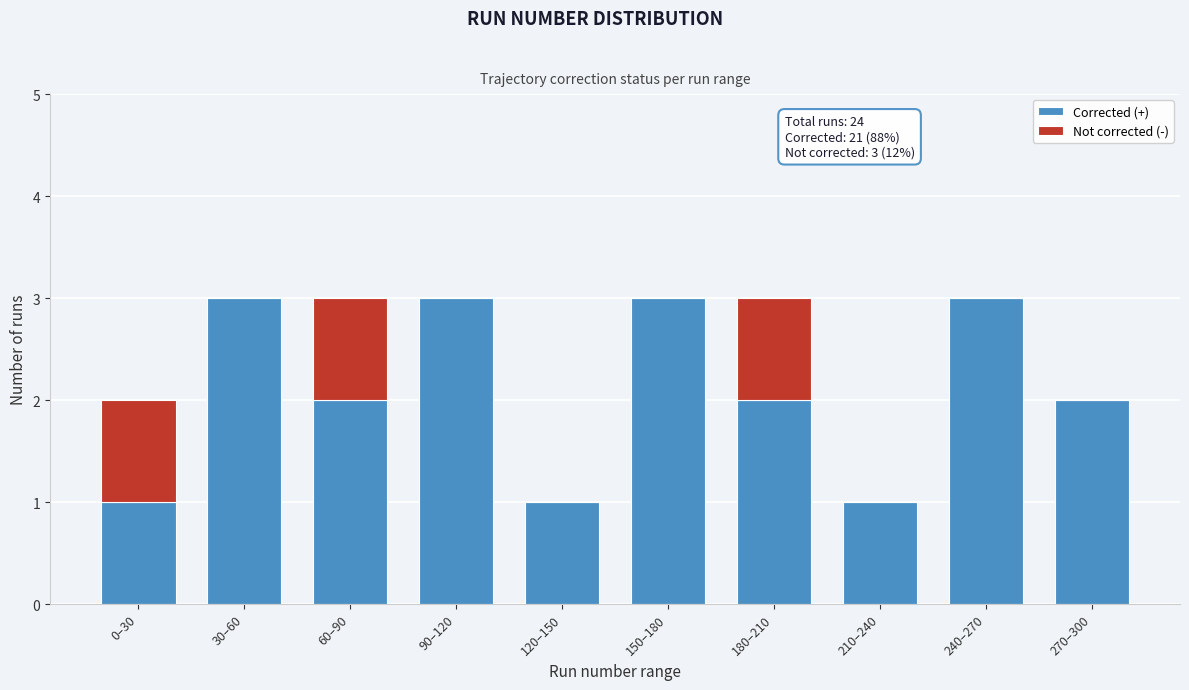

Reading left to right, what are the values for Corrected (+)?

0–30=1	30–60=3	60–90=2	90–120=3	120–150=1	150–180=3	180–210=2	210–240=1	240–270=3	270–300=2